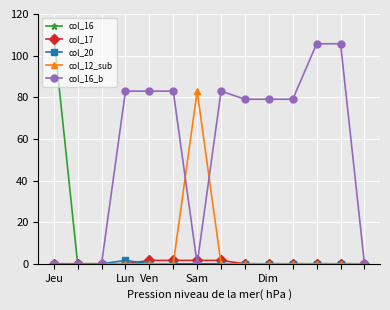

What are all the series names shown in the legend?

col_16, col_17, col_20, col_12_sub, col_16_b